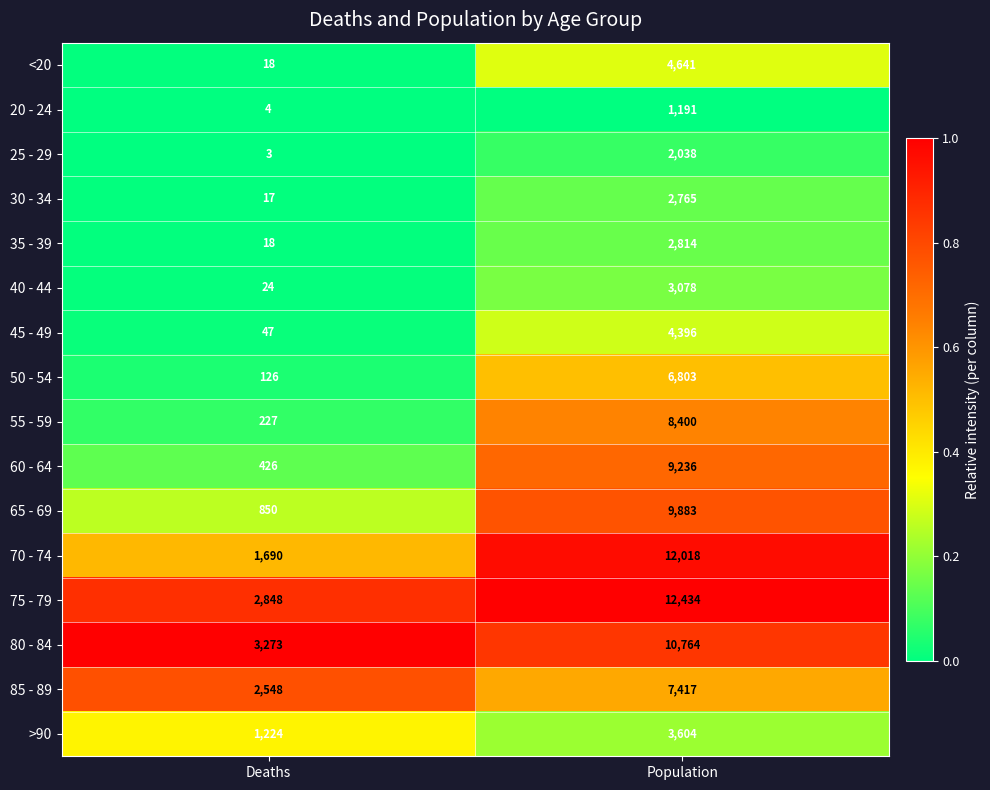

Is it true that 30 - 34 equals 2765 at Population?

True